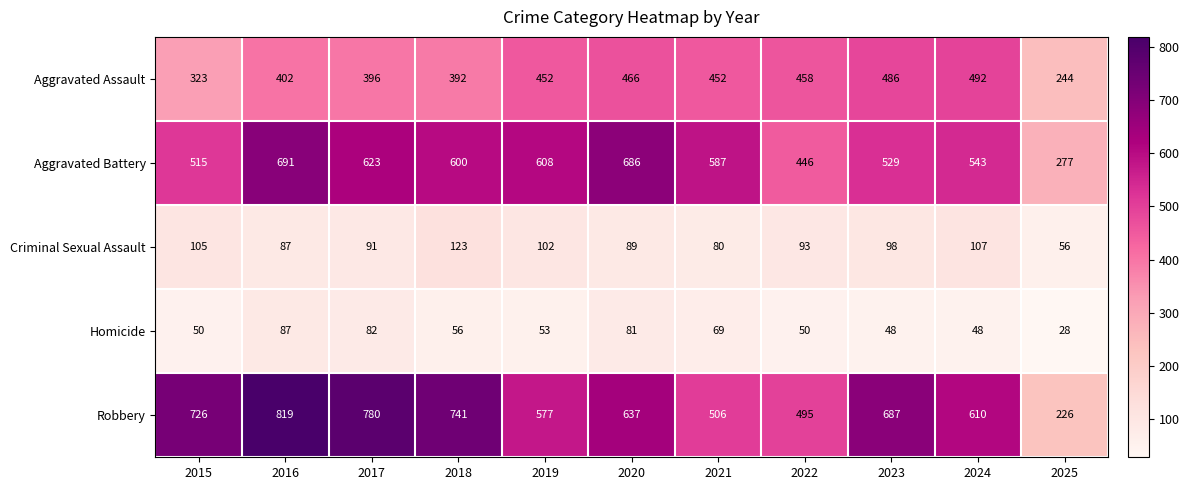

True or false: Robbery has a value of 819 at 2016.

True